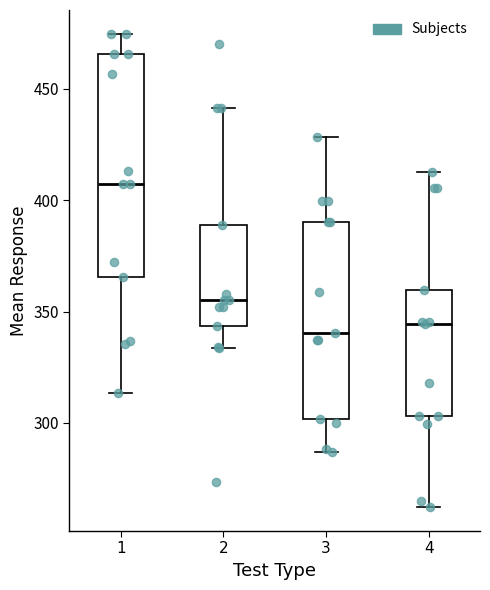

Reading left to right, transcribe this box plot: for each box, give where its median line is, the range the box spans, and where its two whiskers end, as read against the y-axis. The values are not printed on the chart, so give them approximately, as read against the axis.

1: median 405, box 365 to 465, whiskers 315 to 475
2: median 355, box 345 to 390, whiskers 335 to 440
3: median 340, box 300 to 390, whiskers 285 to 430
4: median 345, box 305 to 360, whiskers 260 to 415